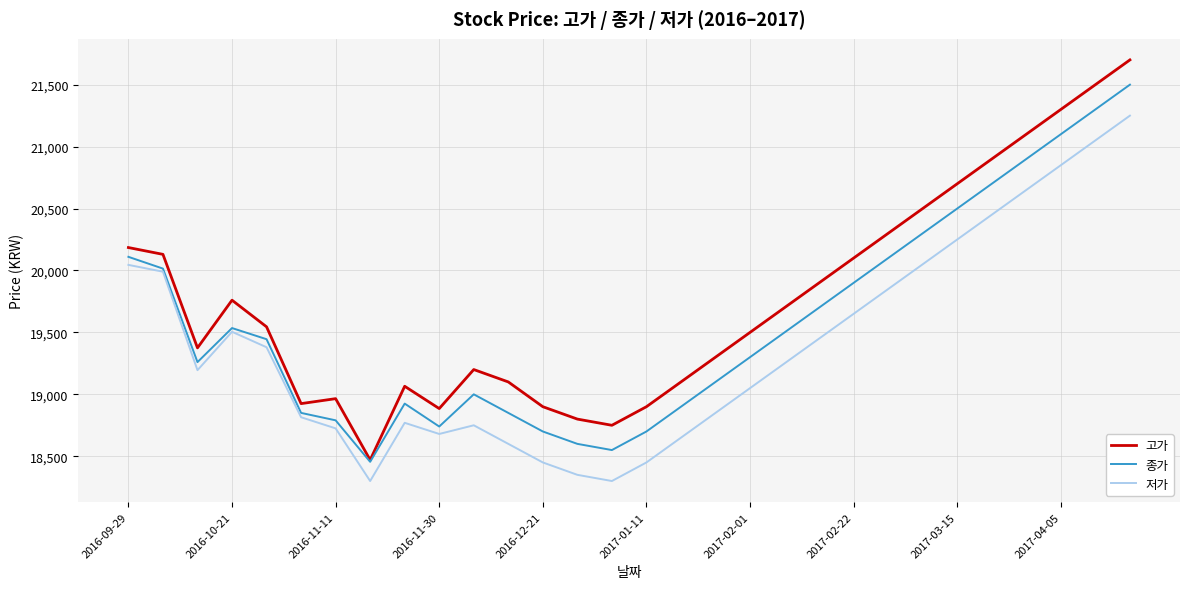

What is the highest value of the 저가 series?

21250